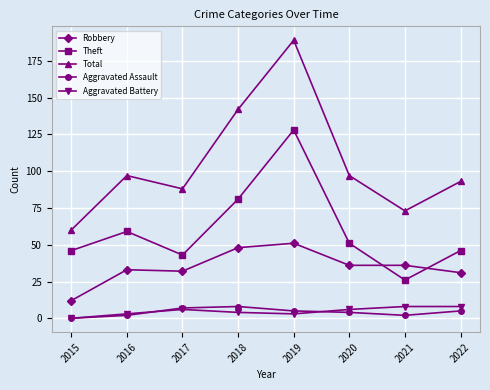

True or false: Total has more than 1 points higher than both neighbors.

True